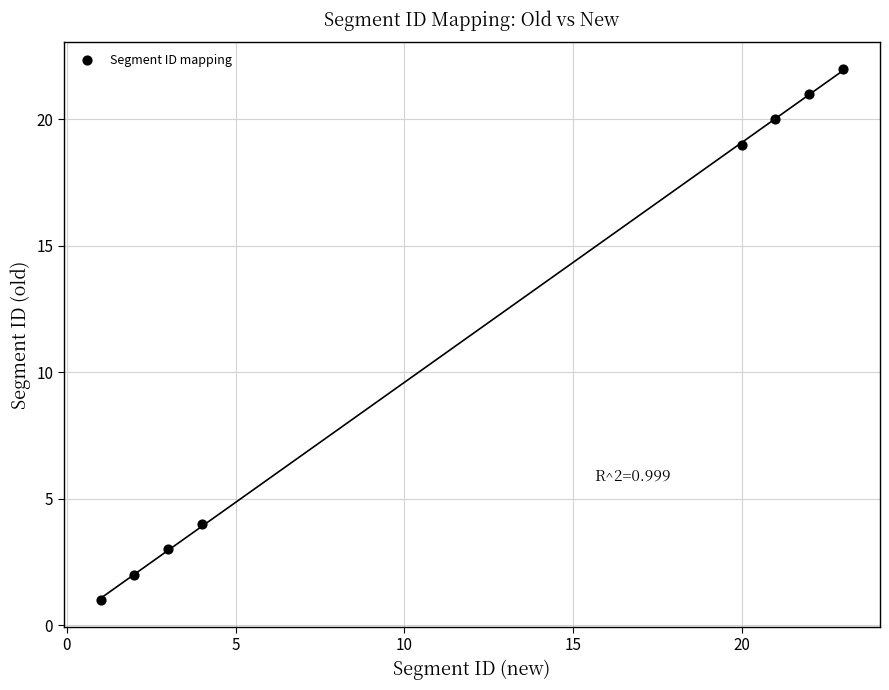

What is the average X value?

12